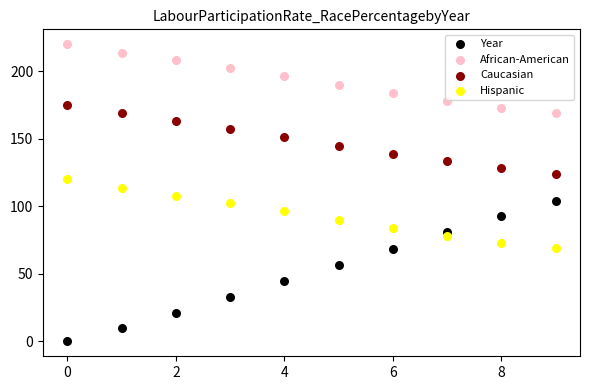

What are all the series names shown in the legend?

Year, African-American, Caucasian, Hispanic